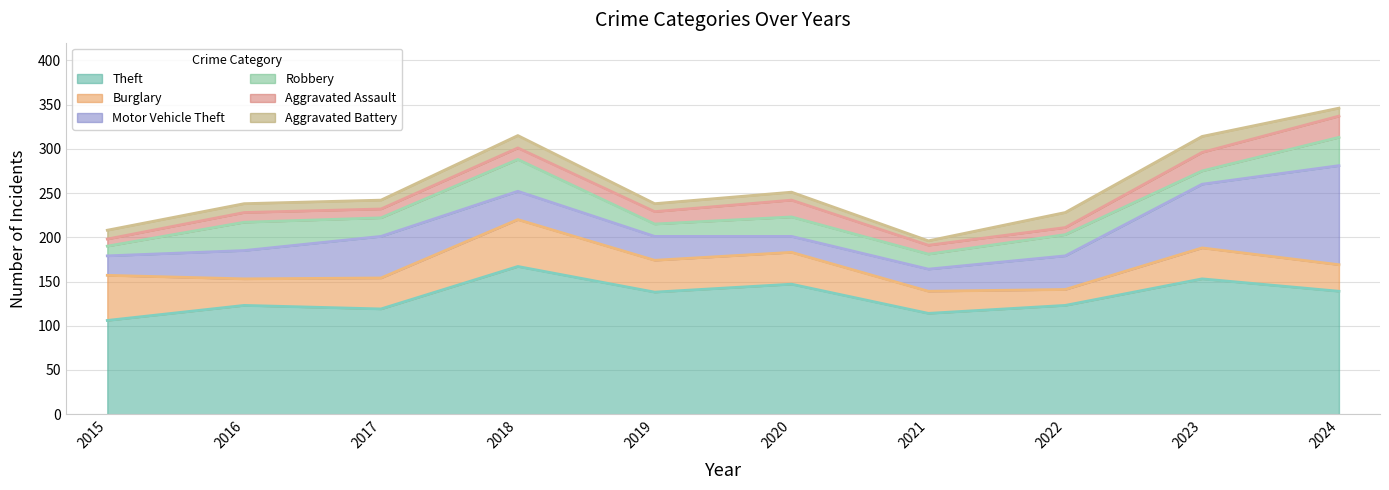

Which series ends up on top after the final intersection of Motor Vehicle Theft and Aggravated Assault?

Motor Vehicle Theft